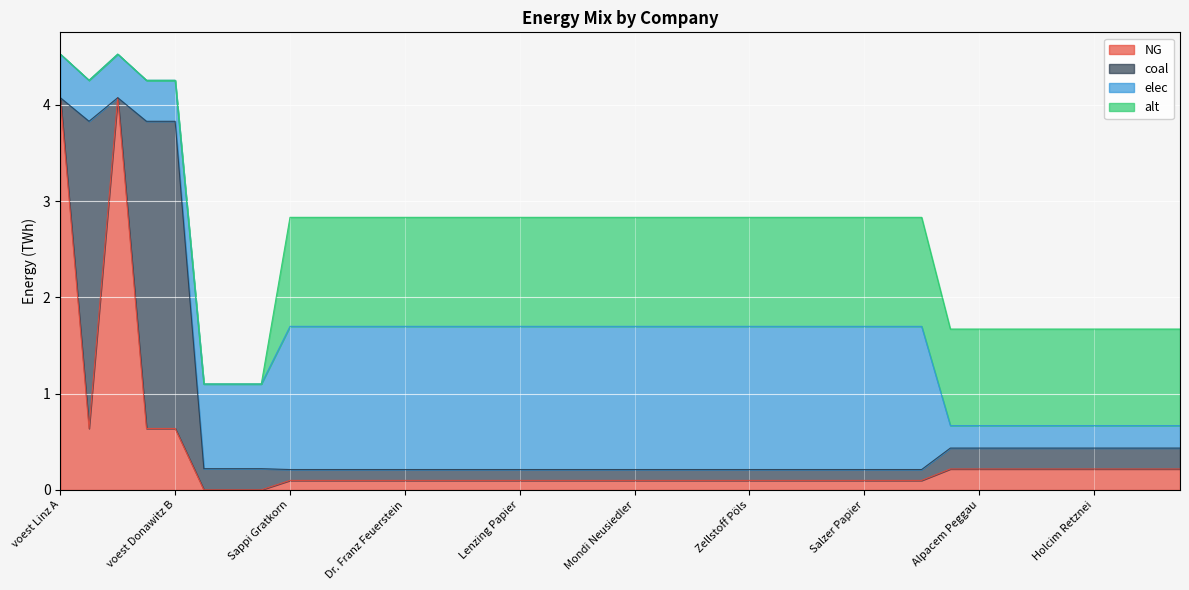

Does the chart display data point markers on the line(s)?

No